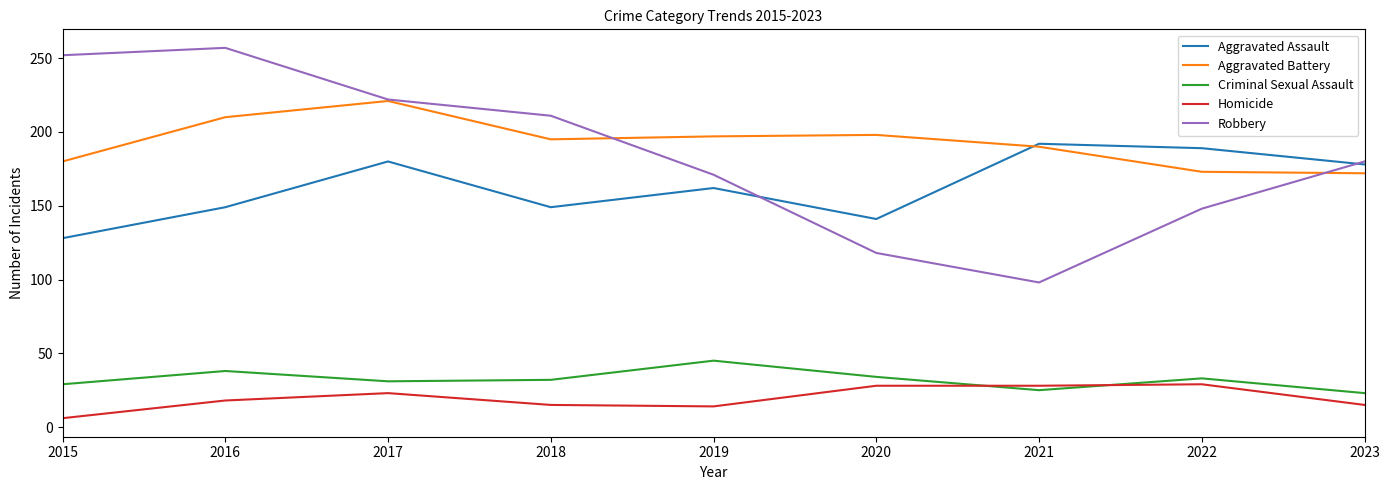

Is it true that Robbery equals 171 at 2019?

True